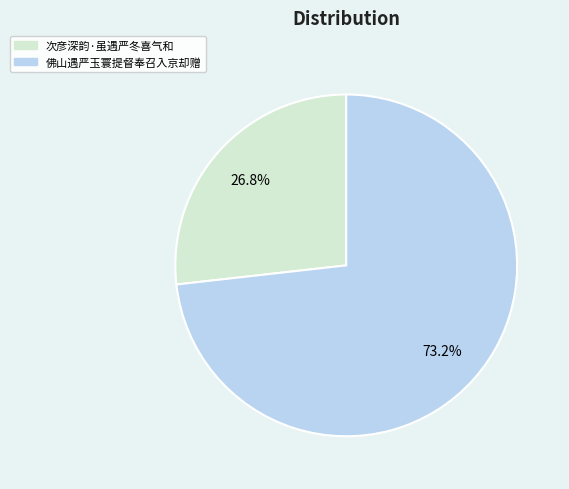

What is the largest slice in the pie chart?

佛山遇严玉寰提督奉召入京却赠